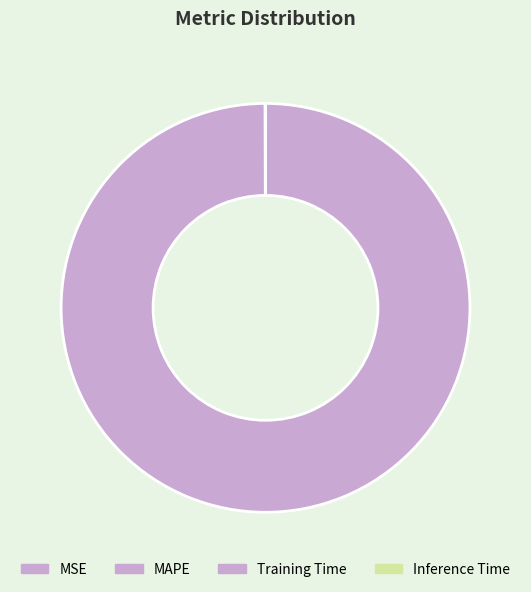

What is the majority slice?

MAPE